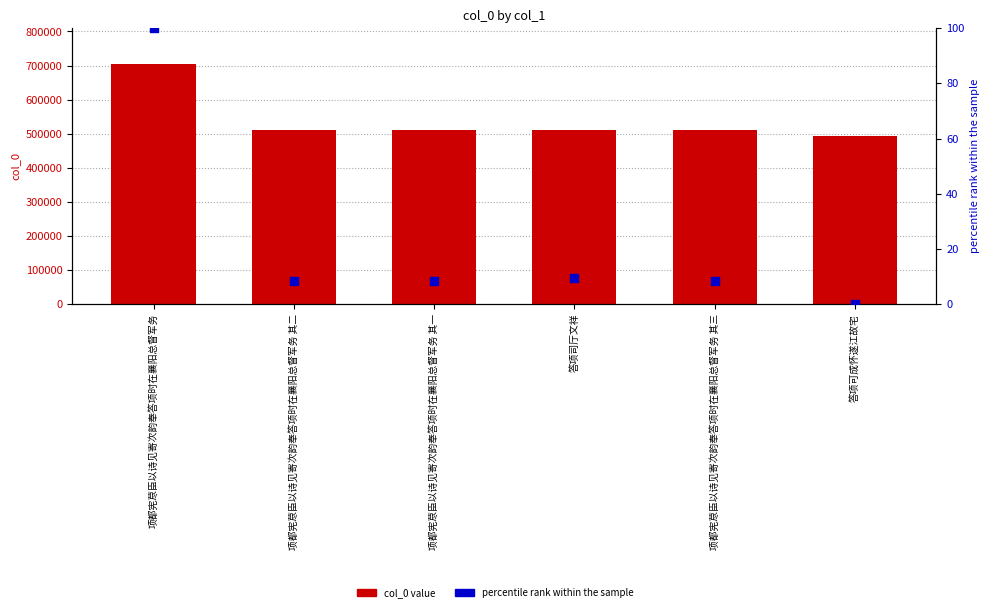

What is the total value across all series at 项都宪荩臣以诗见寄次韵奉答项时在襄阳总督军务 其三?

509527.3